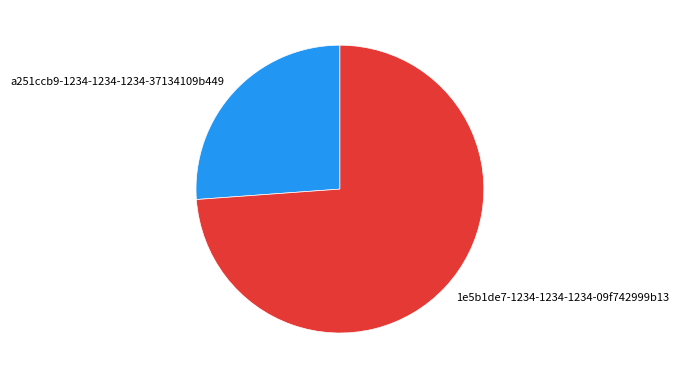

Is there any slice that represents more than half of the pie?

Yes